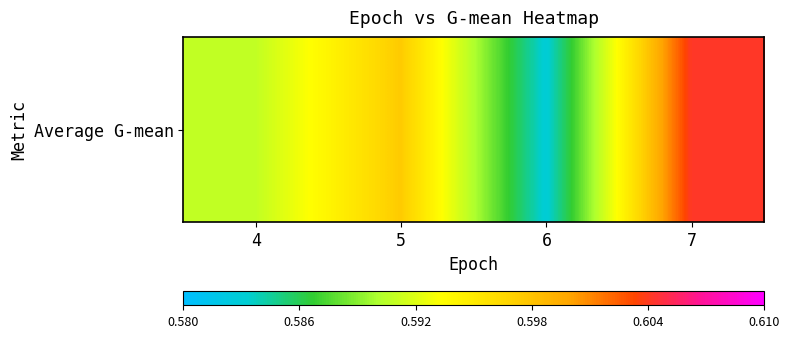

What is the smallest value displayed?

0.6